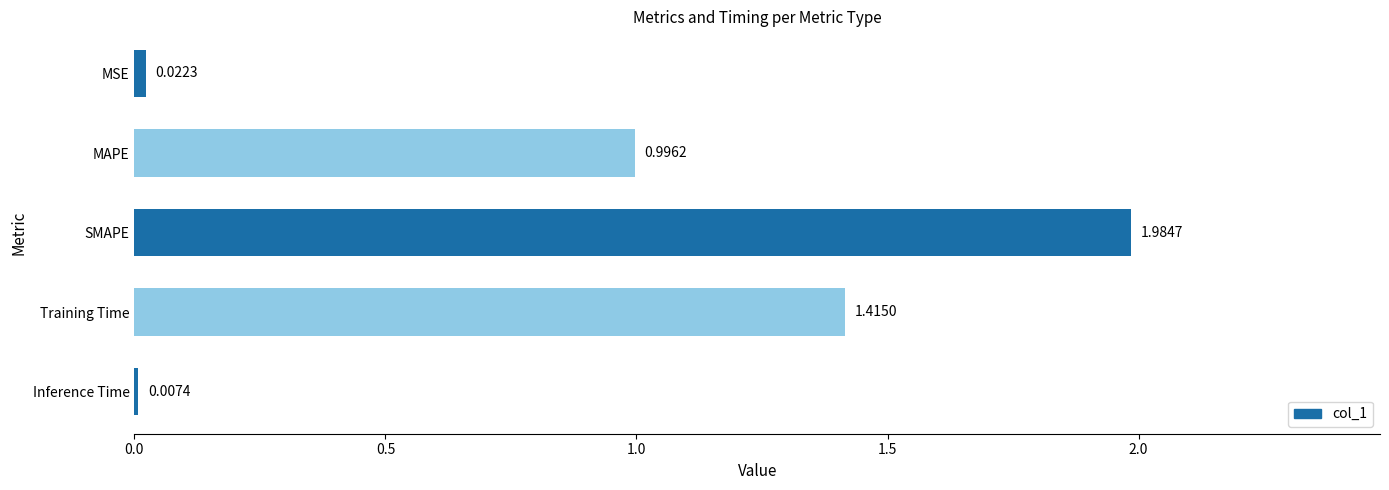

What is the sum of all values?

4.4